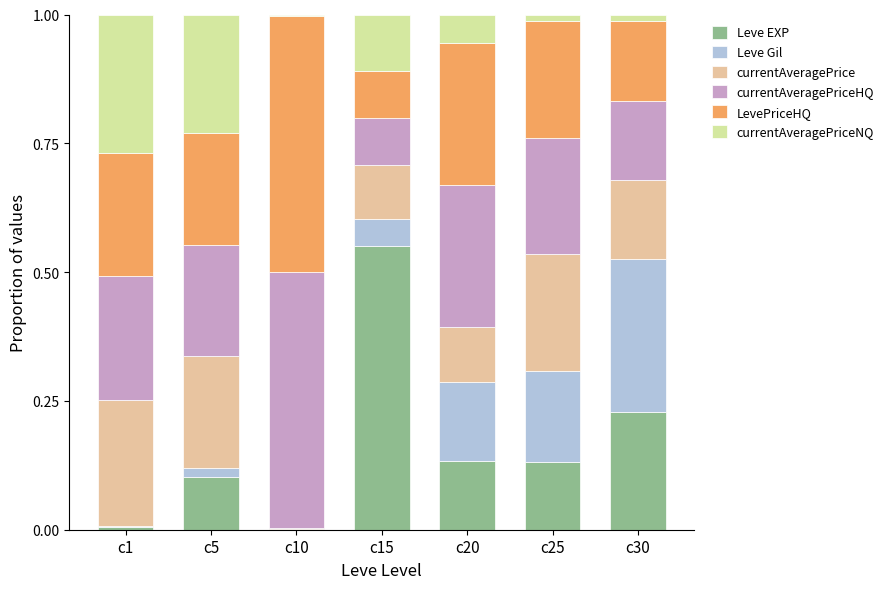

Between c15 and c5, which is larger?

c15